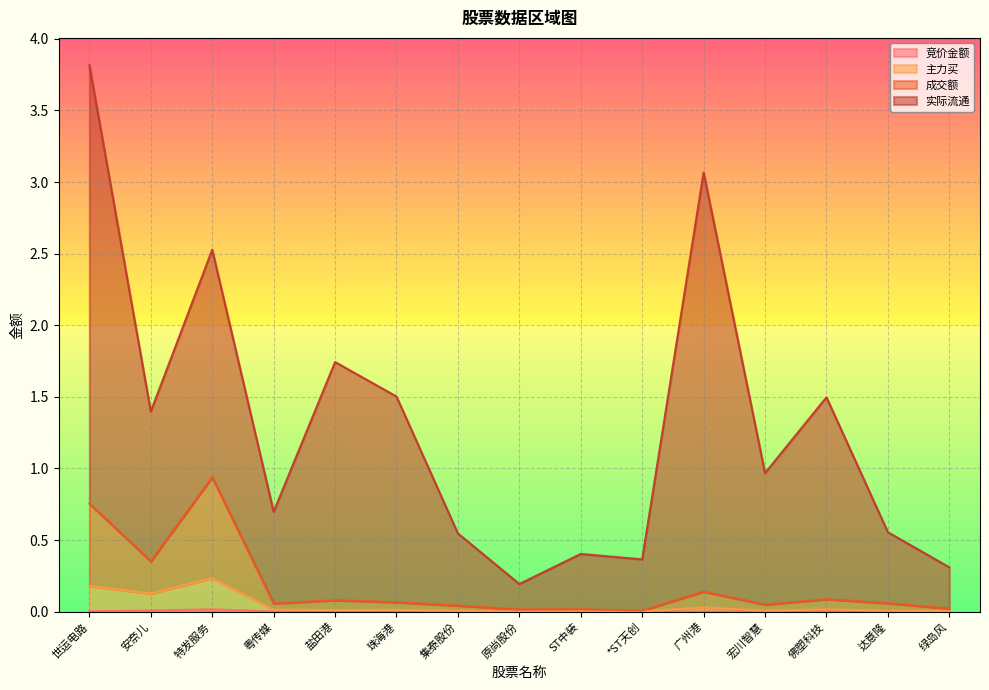

What is the label of the 1st point from the left?

世运电路